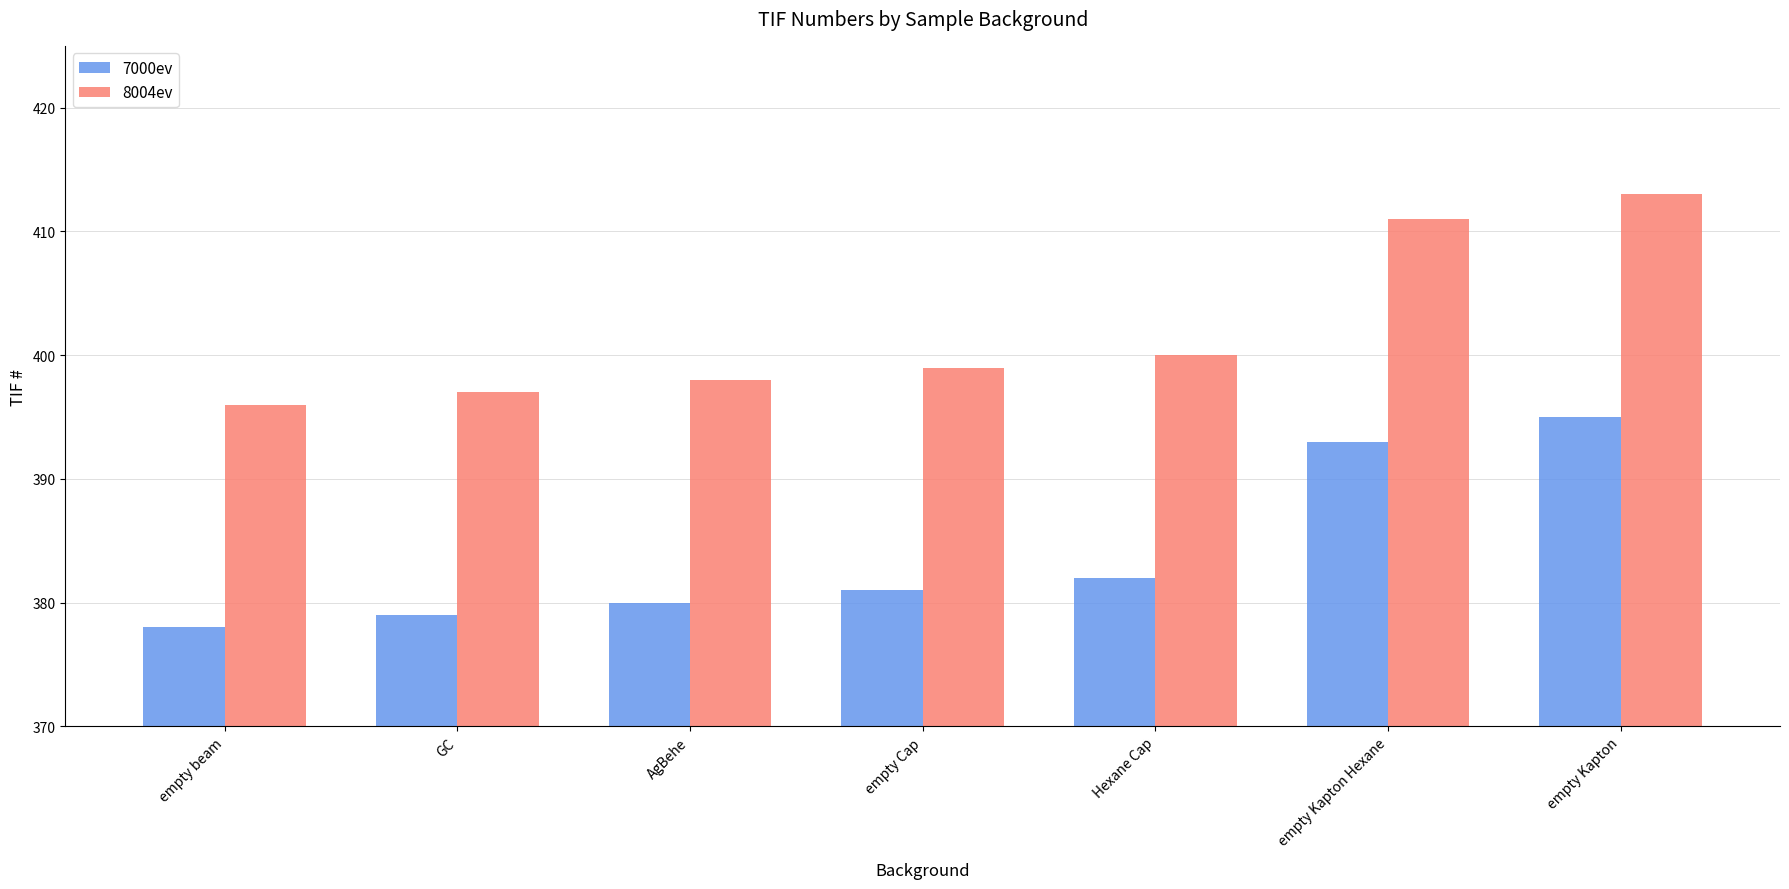

At which label is 7000ev closest to 386?

Hexane Cap